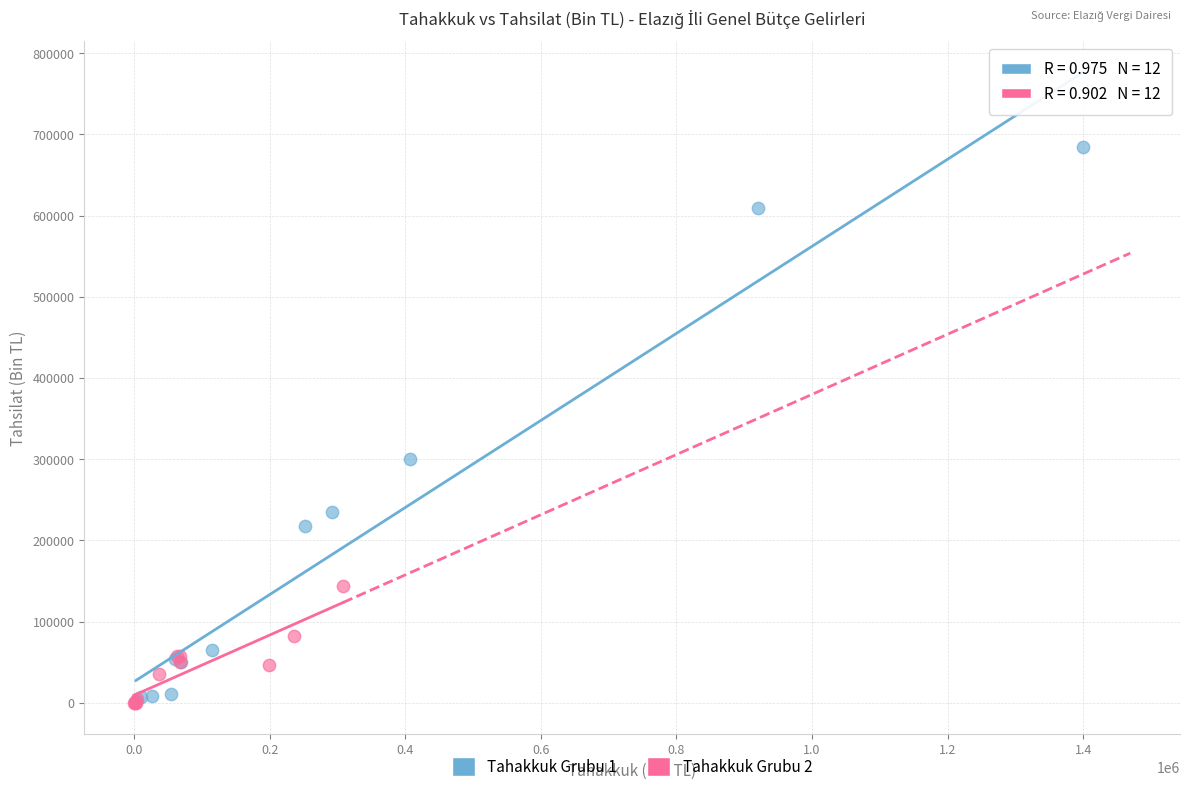

Which series contains the highest Y value?

Tahakkuk Grubu 1